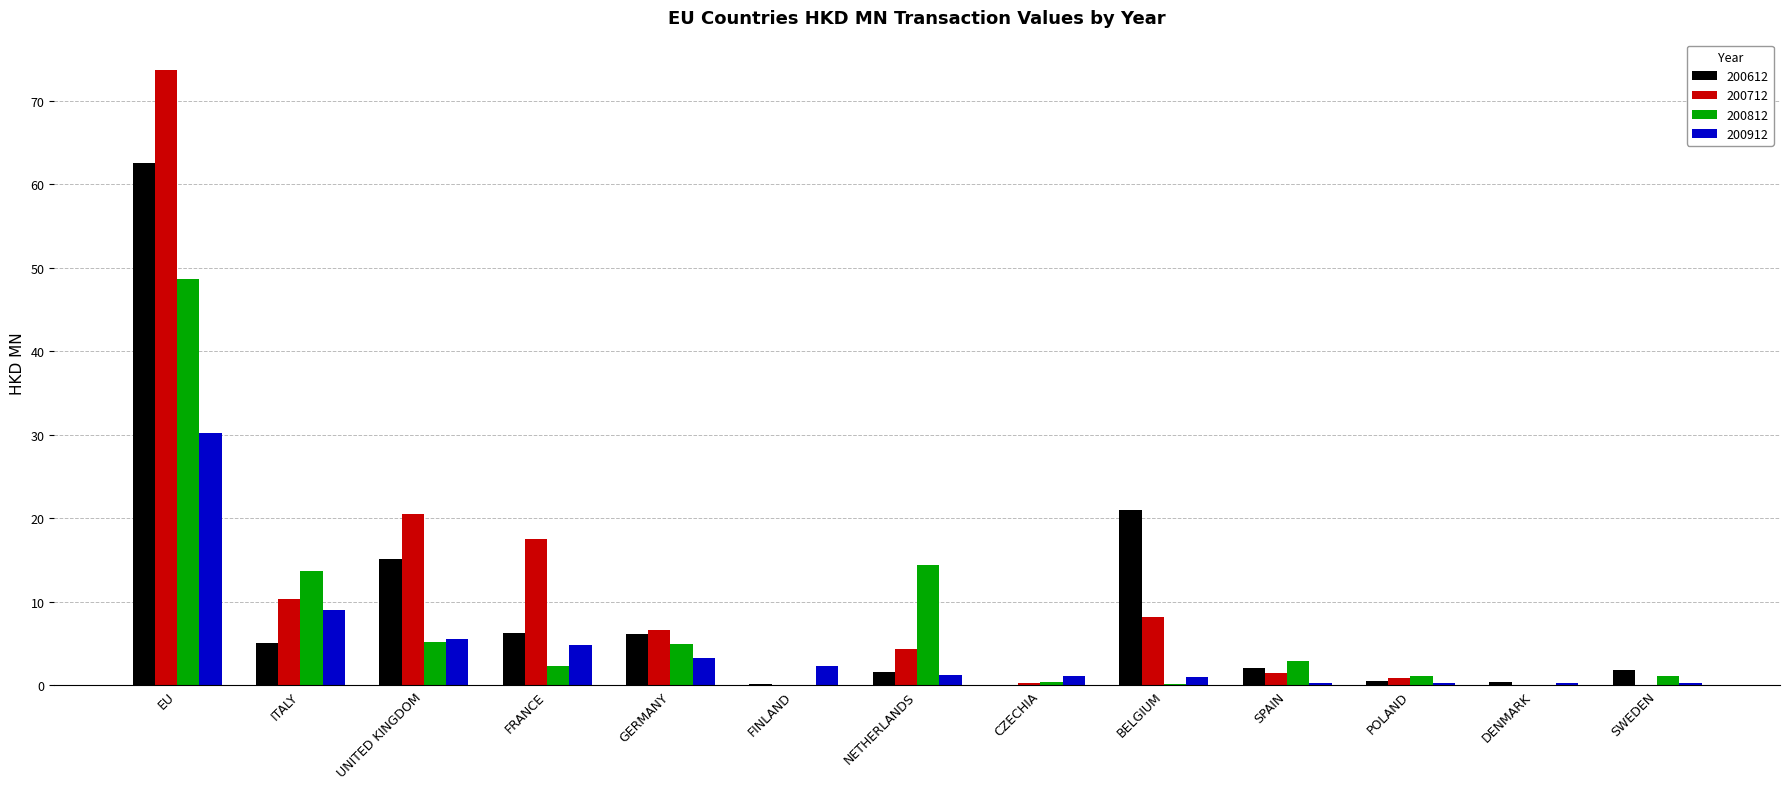

Which category has the highest value in the 200812 series?

EU